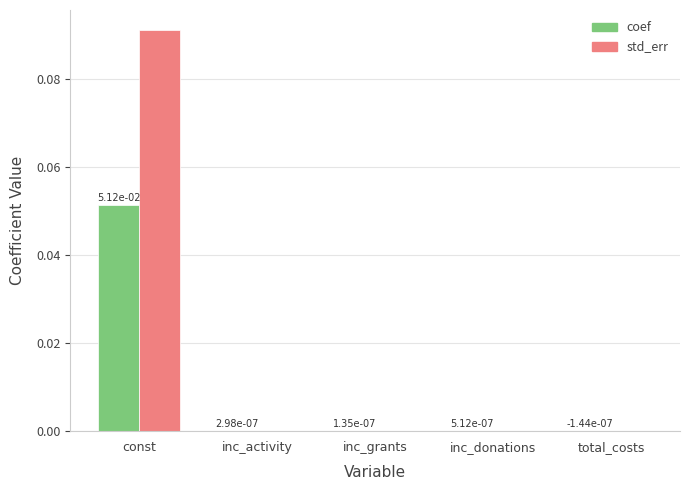

How many categories are shown in the chart?

5